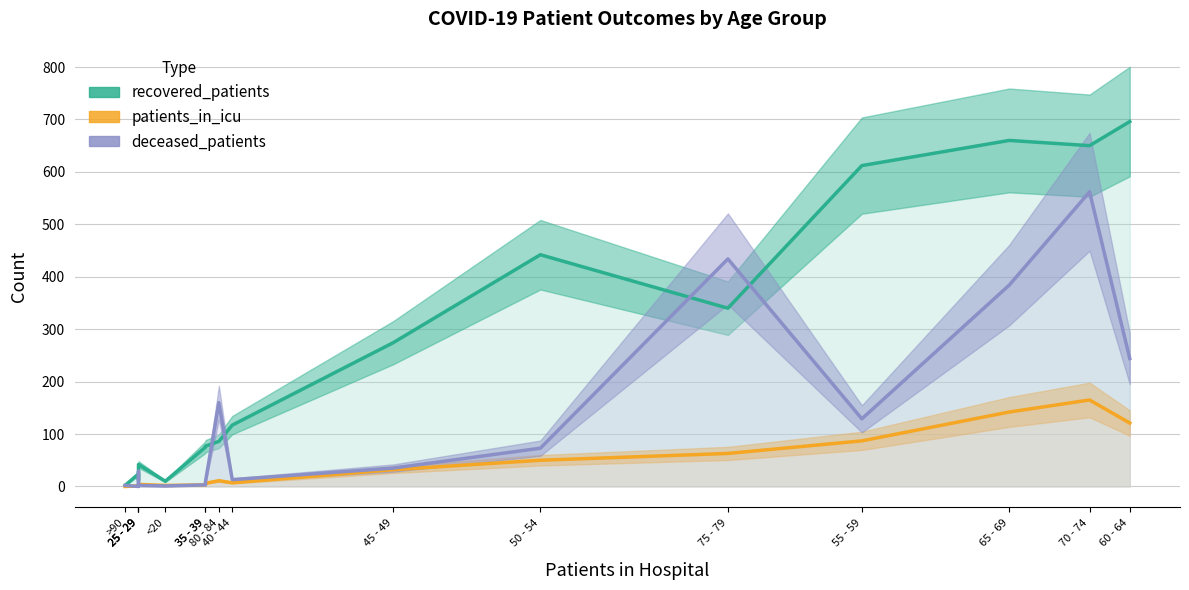

True or false: deceased_patients and recovered_patients intersect in this chart.

True